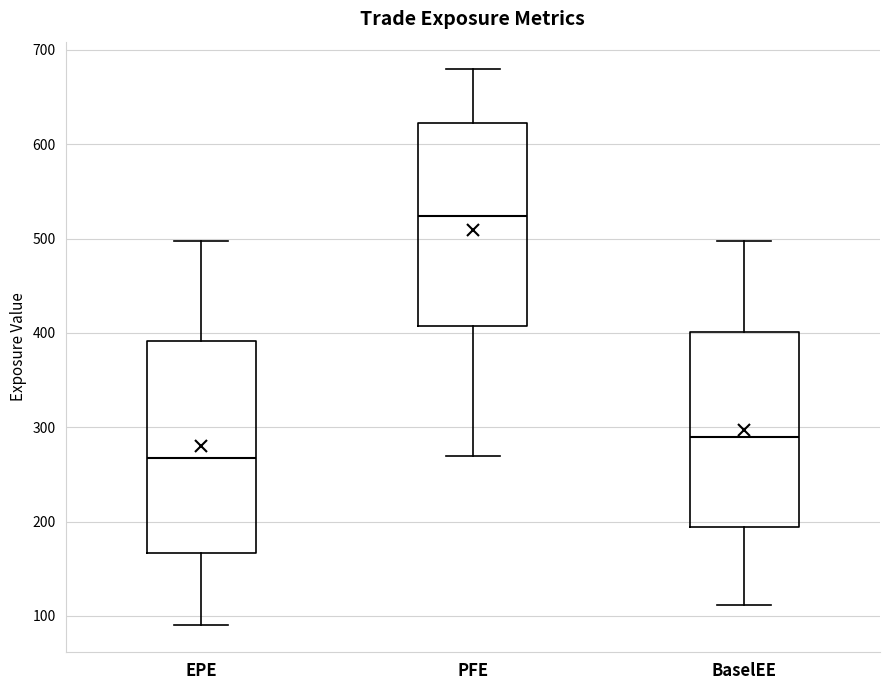

Where is the upper edge of the box for EPE on the y-axis? The values are not printed on the chart, so give them approximately, as read against the axis.

390